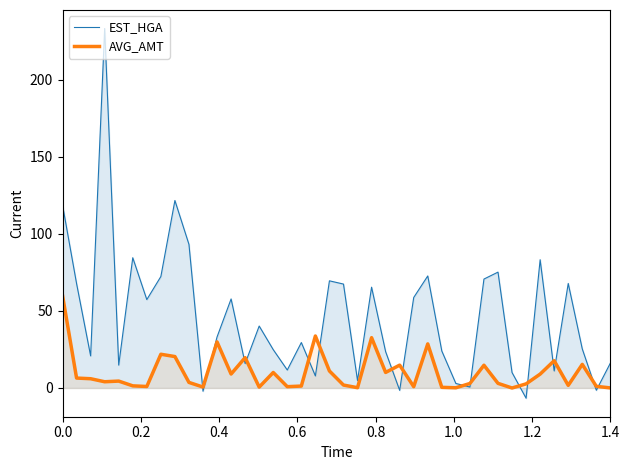

How many intersections are there between EST_HGA and AVG_AMT?

16